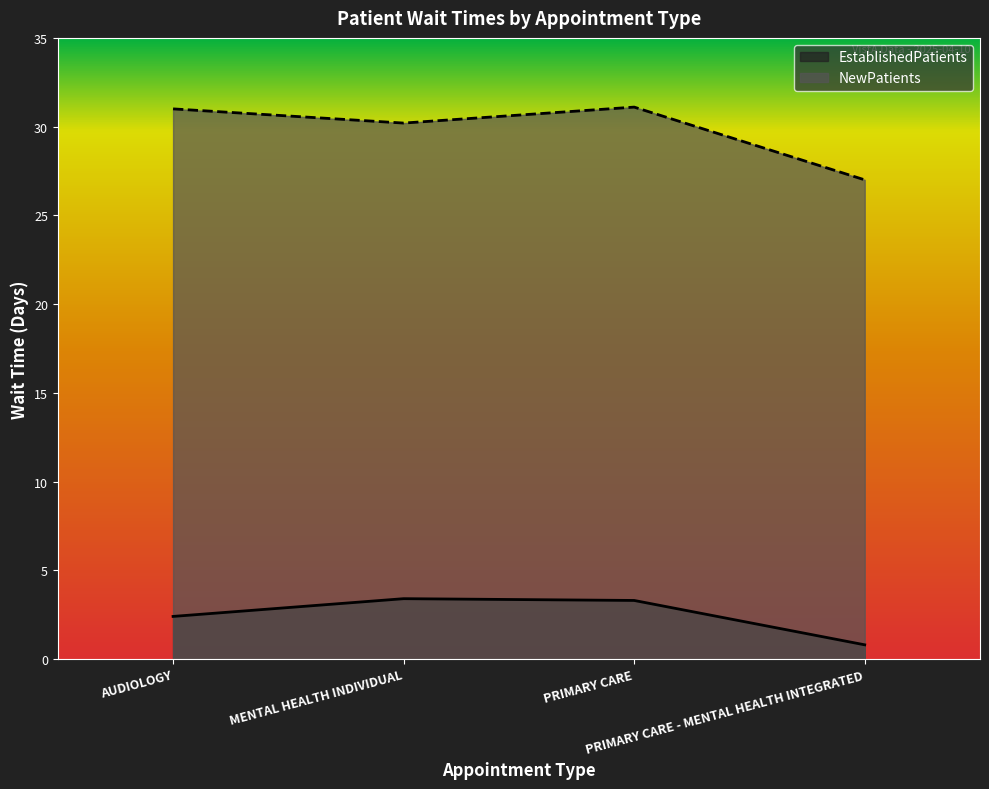

Which has a higher value, MENTAL HEALTH INDIVIDUAL or PRIMARY CARE?

MENTAL HEALTH INDIVIDUAL